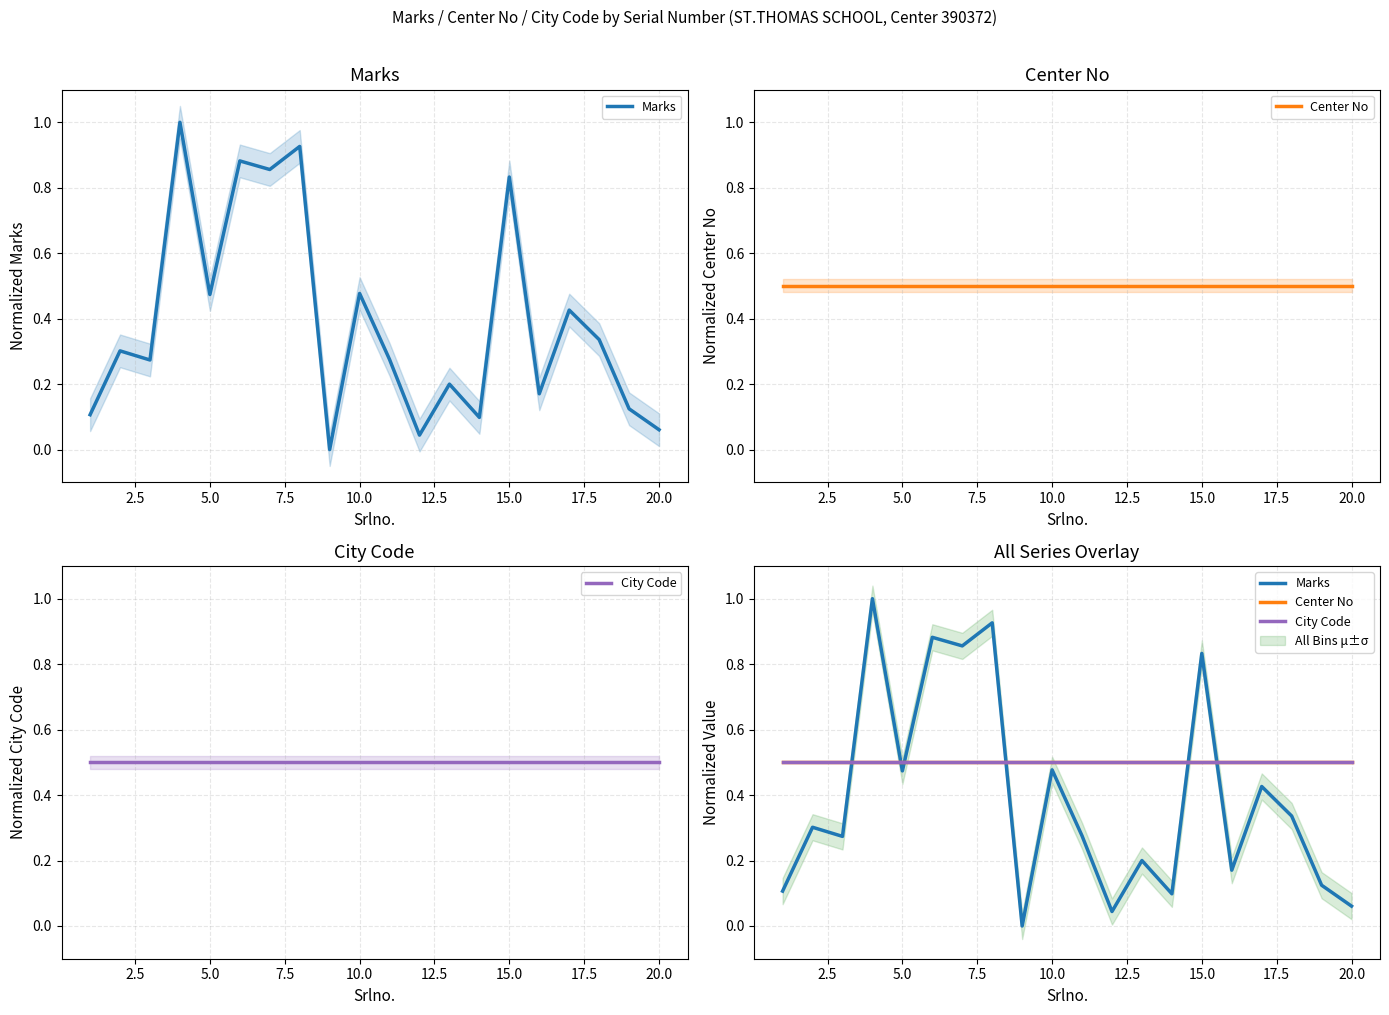

Which series has the largest range (max minus min)?

Marks